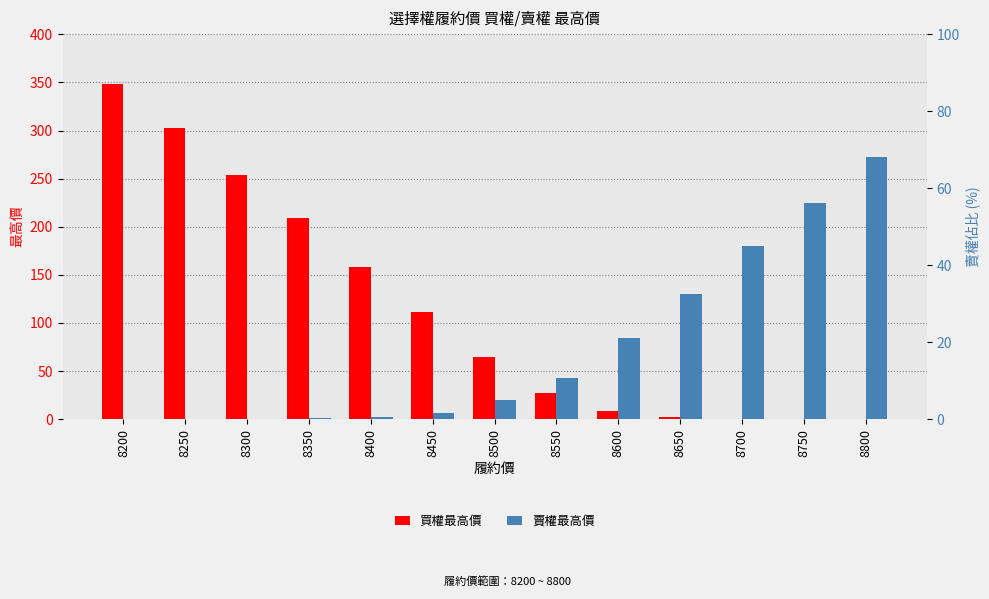

The 賣權最高價 series shows 0.7 at 8350. True or false?

True